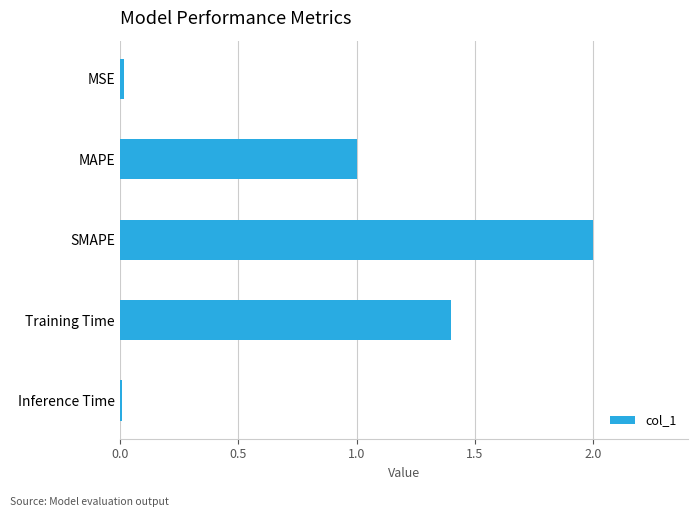

How many bars are there in total?

5